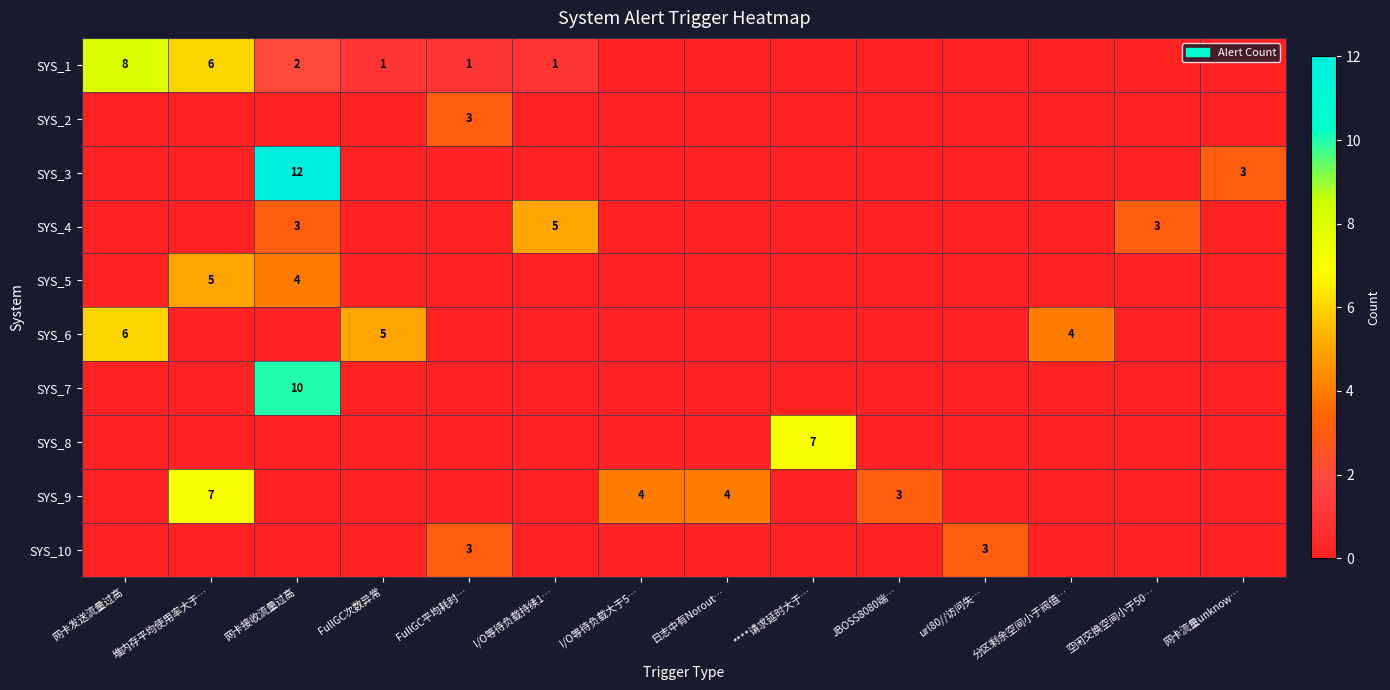

True or false: SYS_1 has a value of 6 at 堆内存平均使用率大于….

True